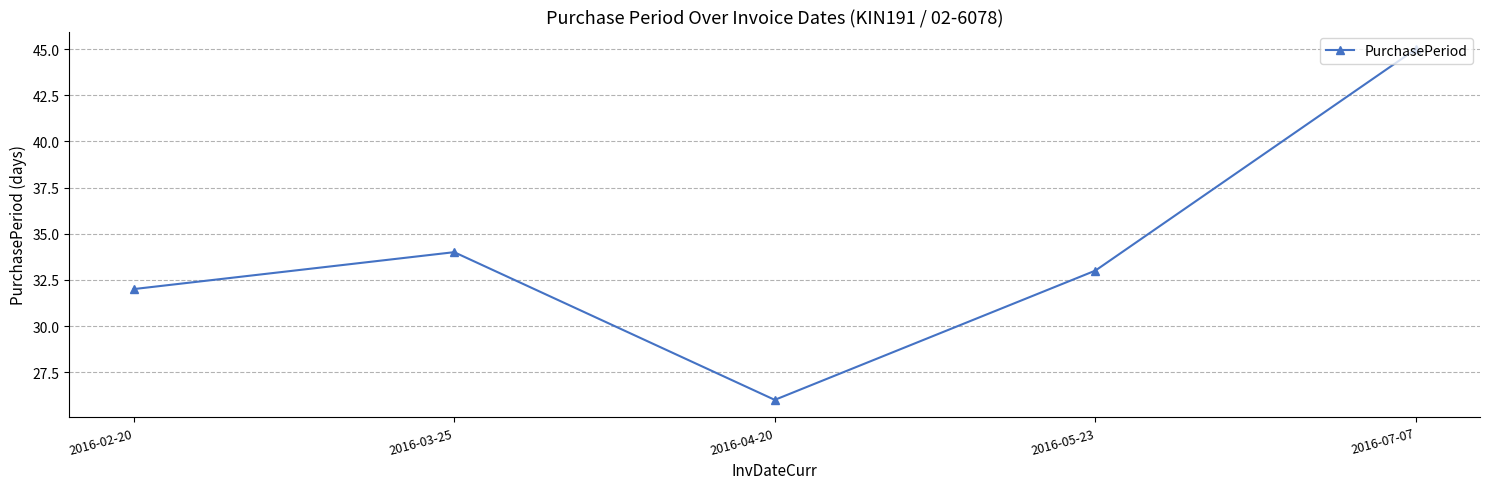

Is it true that the value at 2016-02-20 is 32?

True